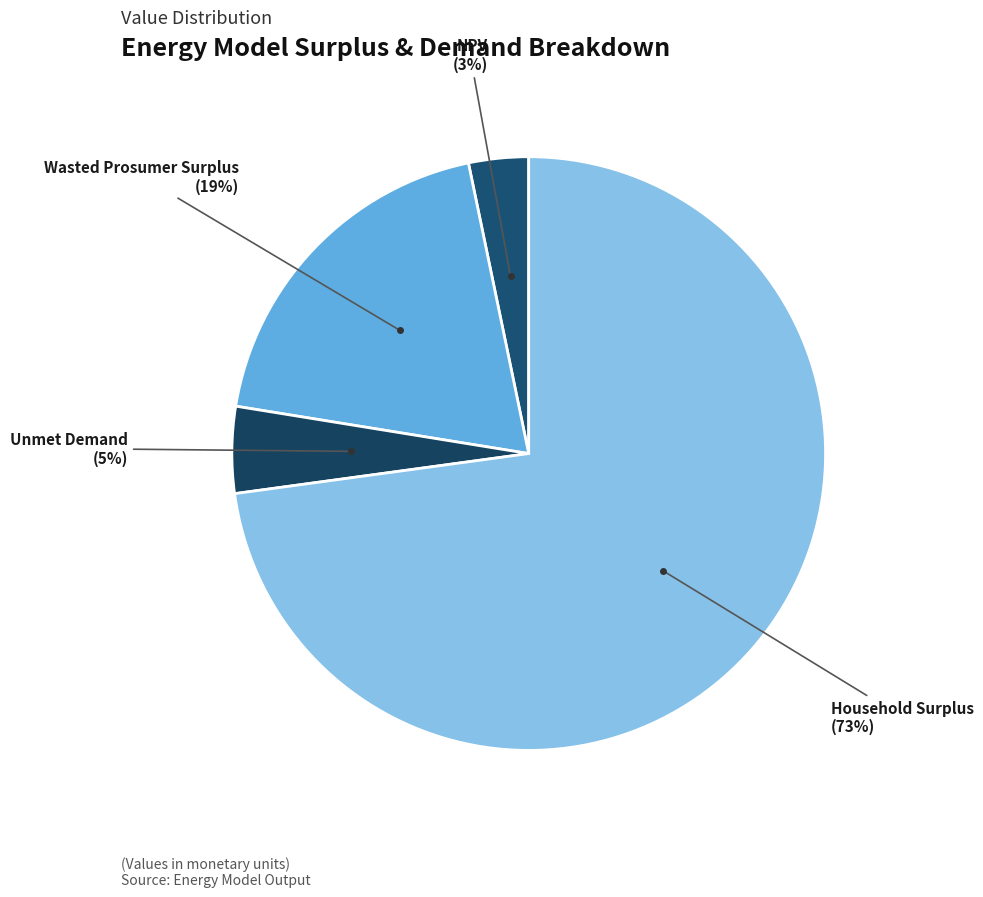

What percentage is the Wasted Prosumer Surplus slice, to the nearest percent?

19%